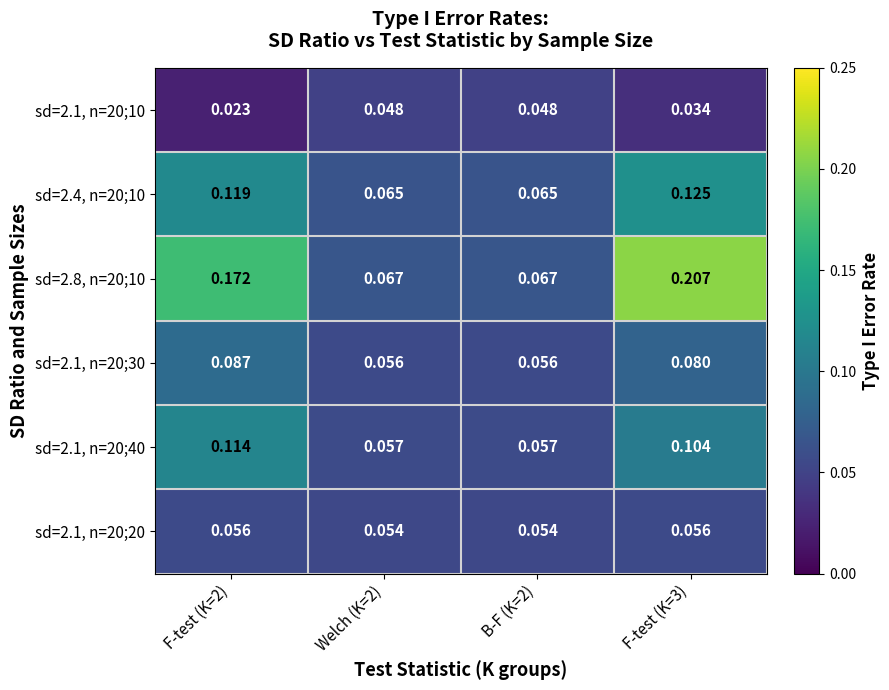

Reading left to right, extract all data points from this chart.

sd=2.1, n=20;10: F-test (K=2)=0.0	Welch (K=2)=0.0	B-F (K=2)=0.0	F-test (K=3)=0.0
sd=2.4, n=20;10: F-test (K=2)=0.1	Welch (K=2)=0.1	B-F (K=2)=0.1	F-test (K=3)=0.1
sd=2.8, n=20;10: F-test (K=2)=0.2	Welch (K=2)=0.1	B-F (K=2)=0.1	F-test (K=3)=0.2
sd=2.1, n=20;30: F-test (K=2)=0.1	Welch (K=2)=0.1	B-F (K=2)=0.1	F-test (K=3)=0.1
sd=2.1, n=20;40: F-test (K=2)=0.1	Welch (K=2)=0.1	B-F (K=2)=0.1	F-test (K=3)=0.1
sd=2.1, n=20;20: F-test (K=2)=0.1	Welch (K=2)=0.1	B-F (K=2)=0.1	F-test (K=3)=0.1